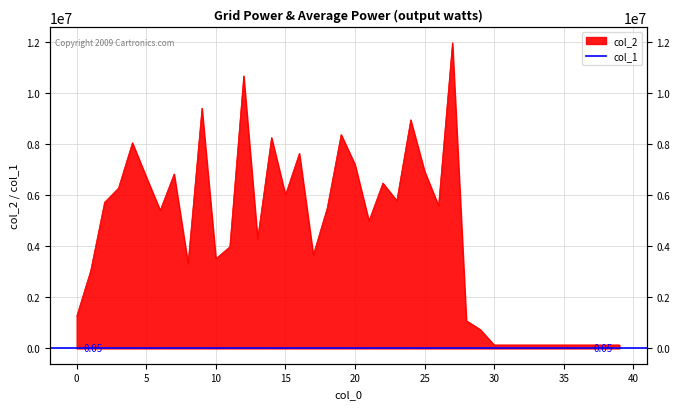

Approximately how many times larger is the value at 13 compared to 30?

31.3